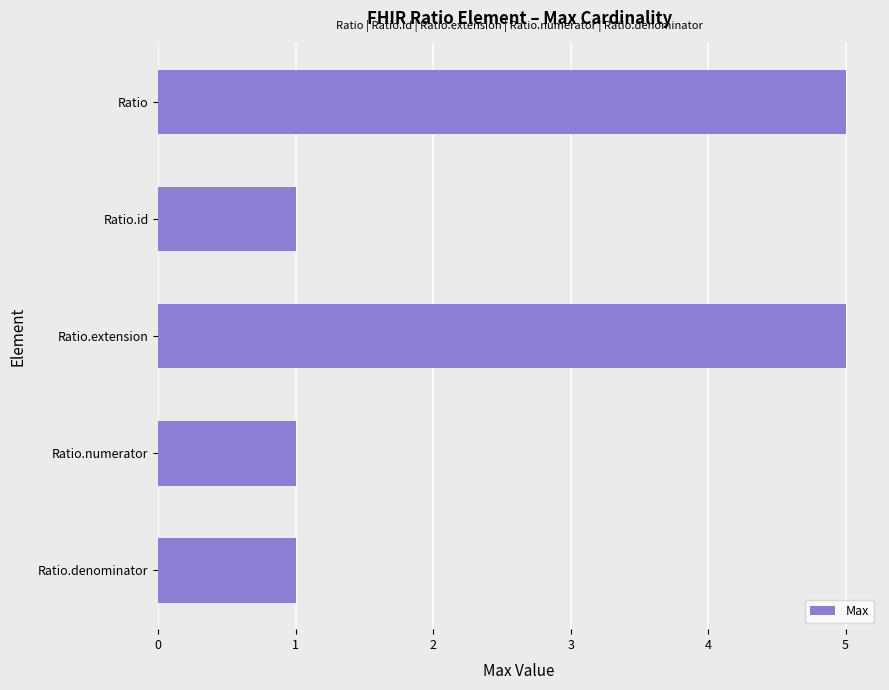

What is the greatest value displayed?

5